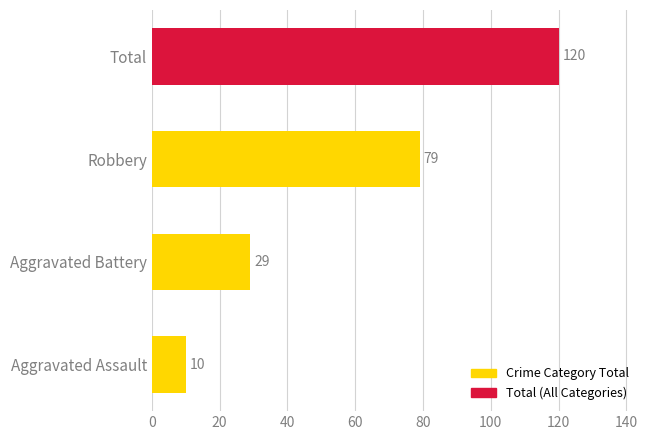

Reading top to bottom, what are all the values shown in this chart?

120	79	29	10